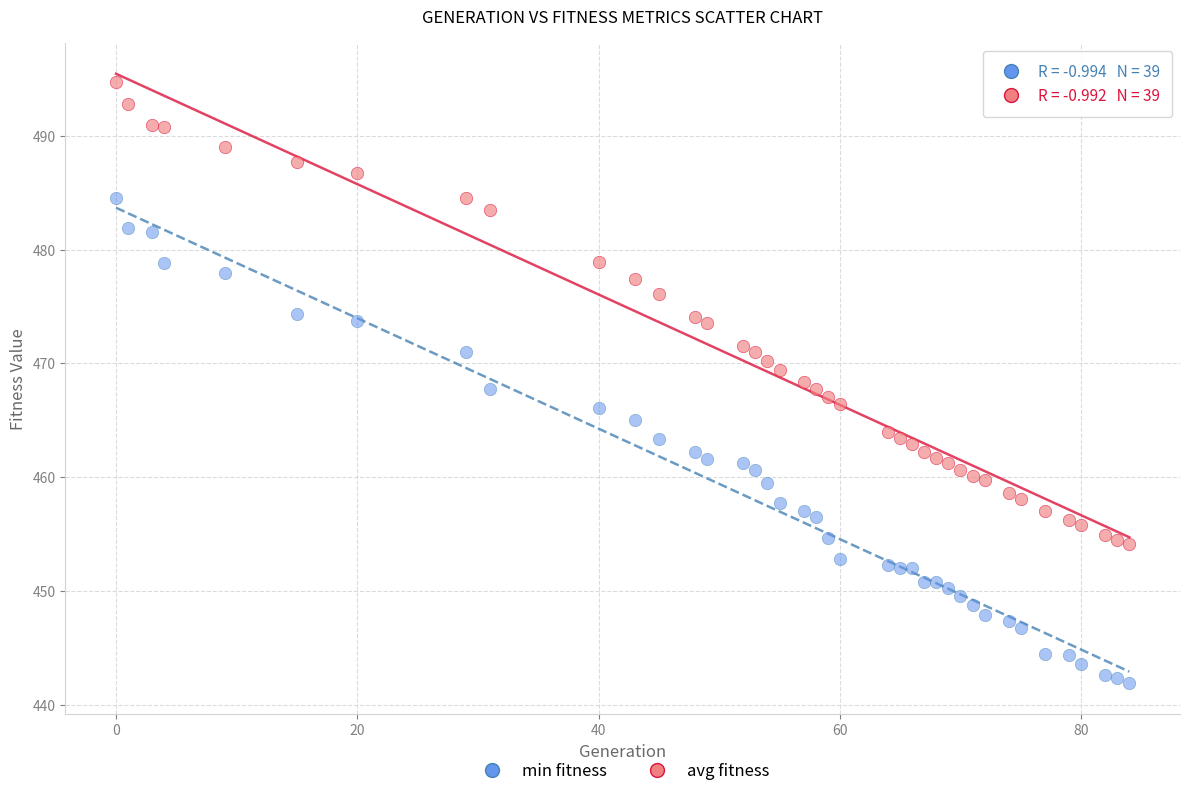

Which series has the widest spread of Y values?

min fitness